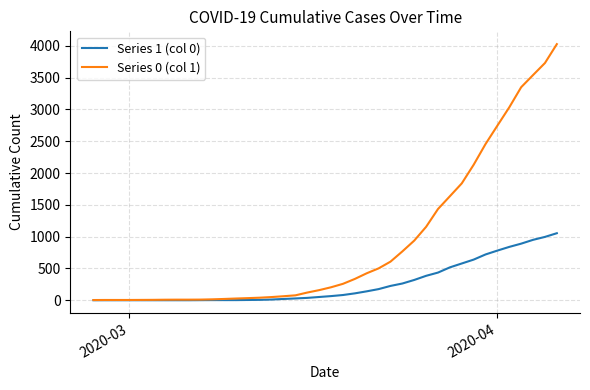

Rank the series by their maximum value, from lowest to highest.

Series 1 (col 0), Series 0 (col 1)